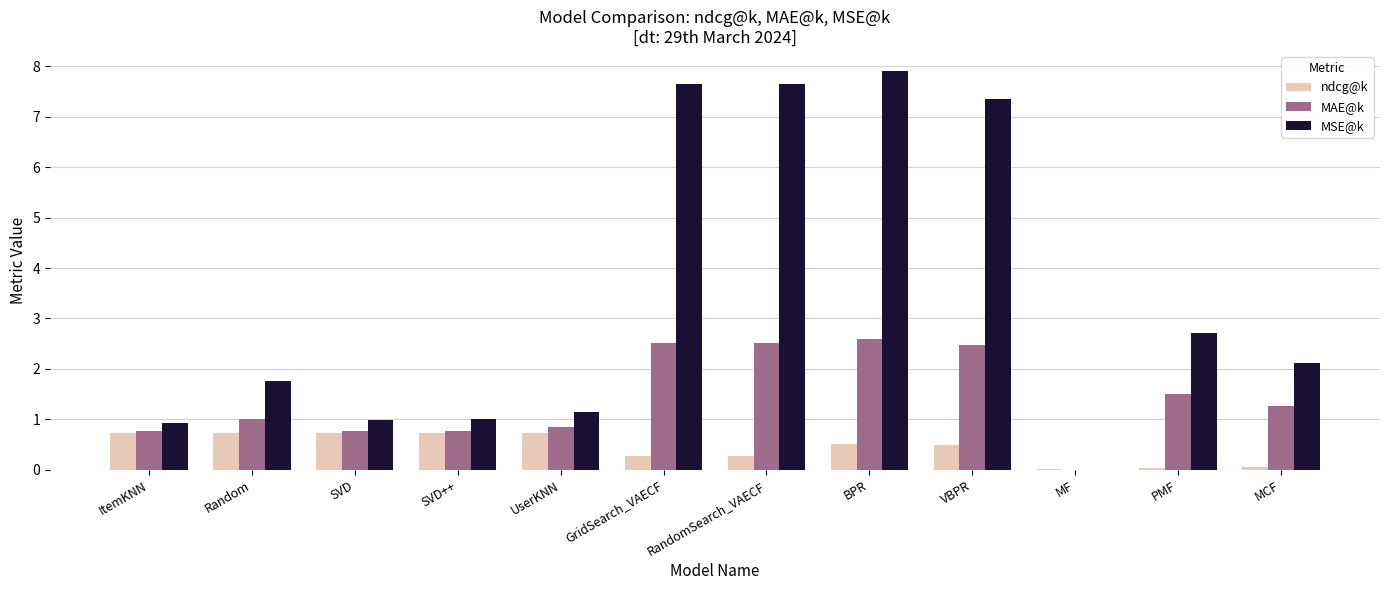

Is the value of ndcg@k at ItemKNN greater than the value of MSE@k at UserKNN?

No